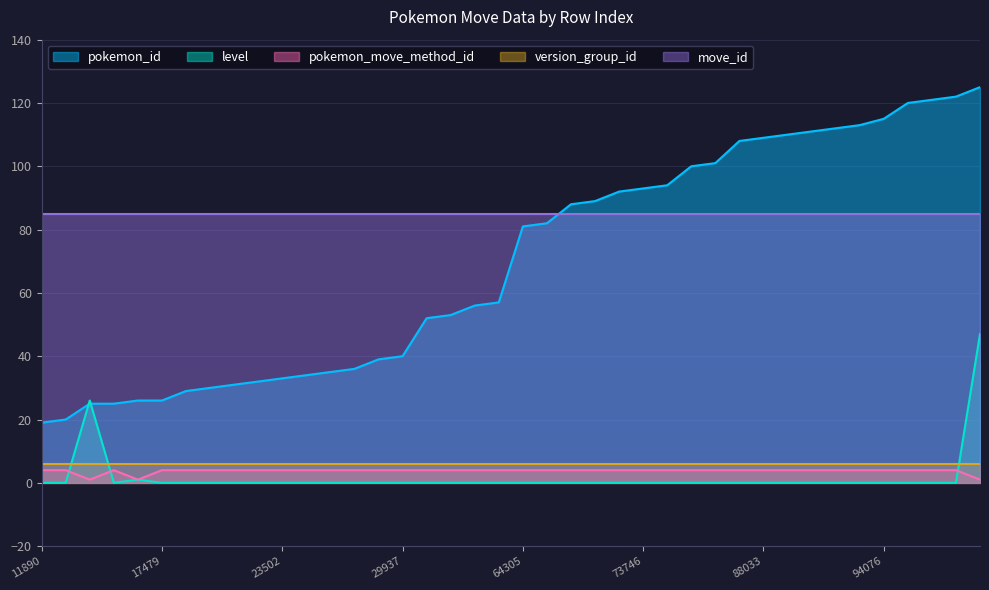

What is the sum of all pokemon_id values?

2784